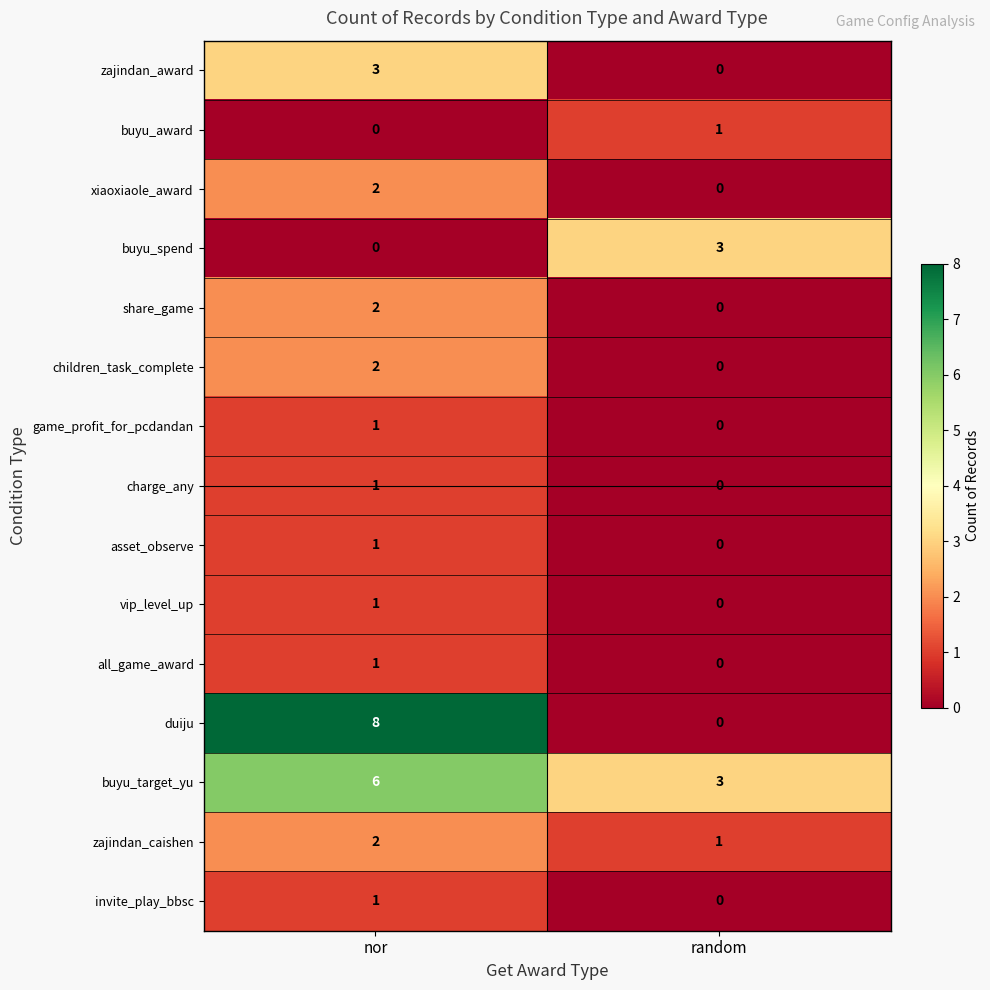

What is the sum of all buyu_spend values?

3